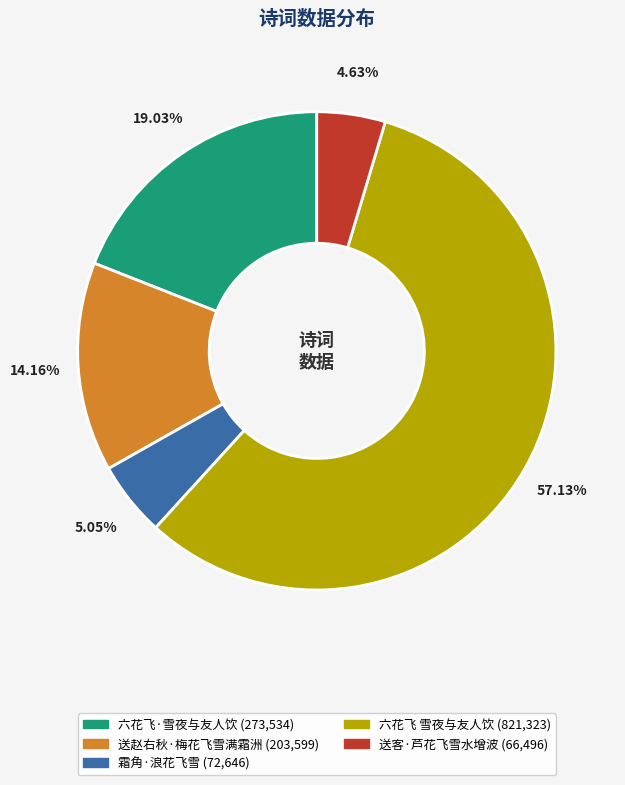

Count the number of slices in the pie.

5